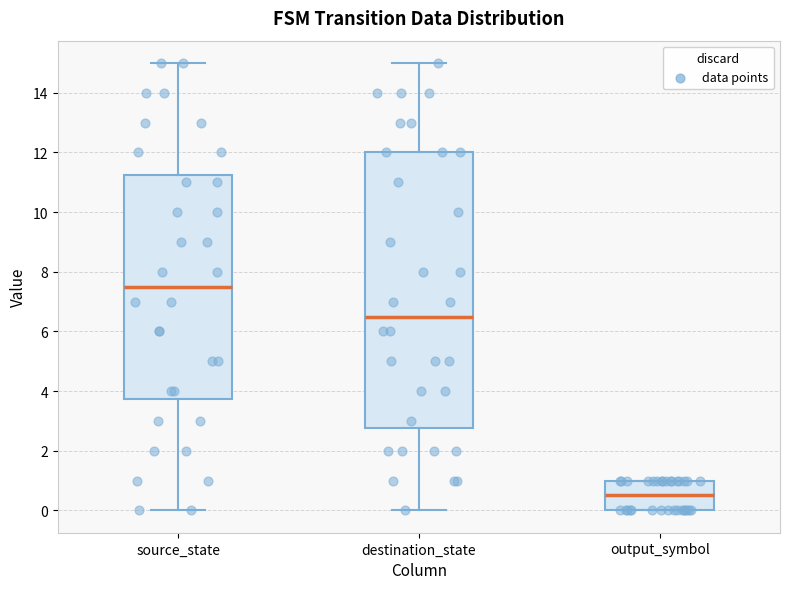

Where is the upper edge of the box for destination_state on the y-axis? The values are not printed on the chart, so give them approximately, as read against the axis.

12.0